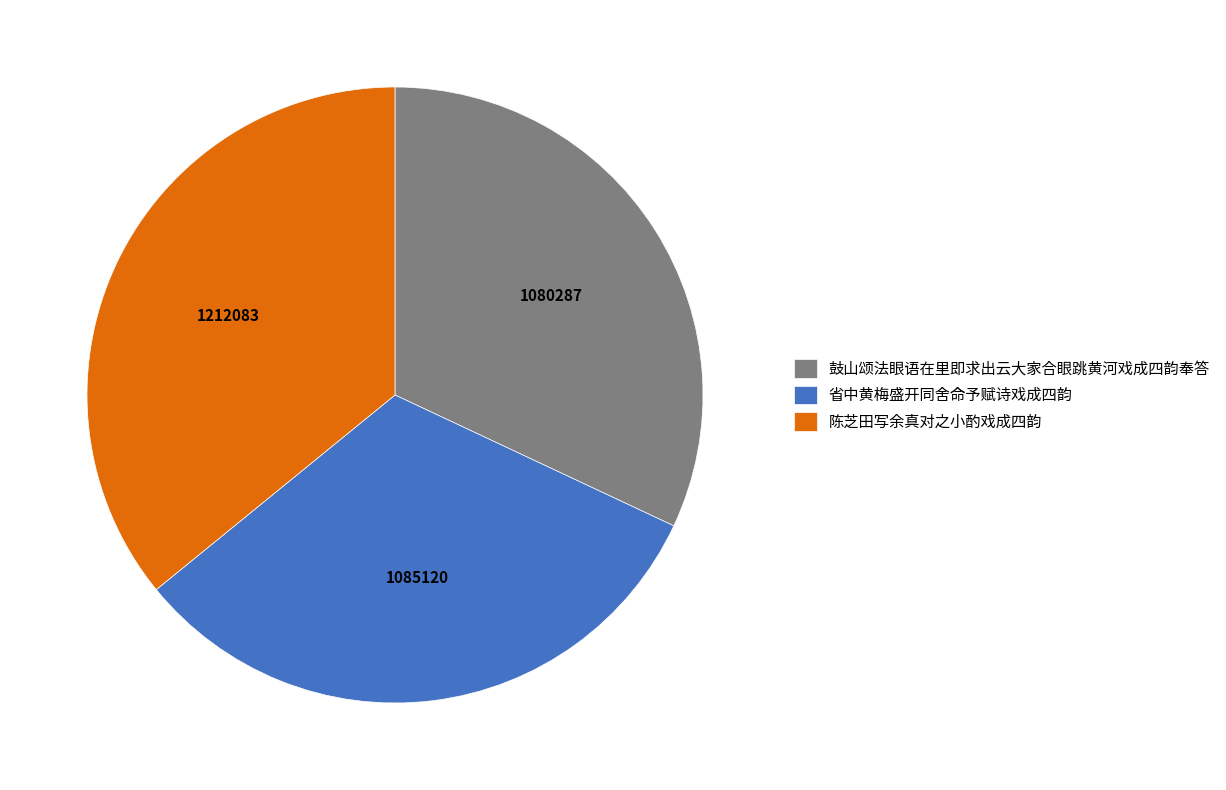

What is the ratio of the value at 鼓山颂法眼语在里即求出云大家合眼跳黄河戏成四韵奉答 to the value at 省中黄梅盛开同舍命予赋诗戏成四韵?

1.0